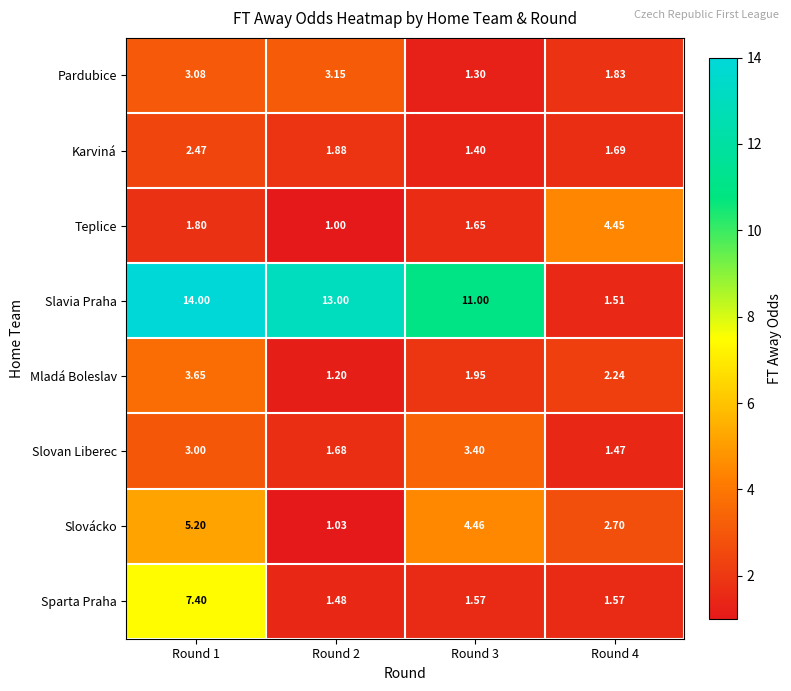

Which series has the largest total across all categories?

Slavia Praha